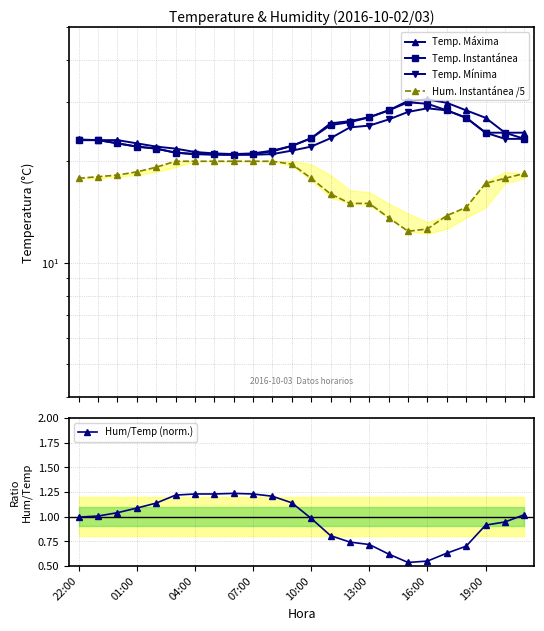

What is the sum of all Temp. Máxima values?

589.3